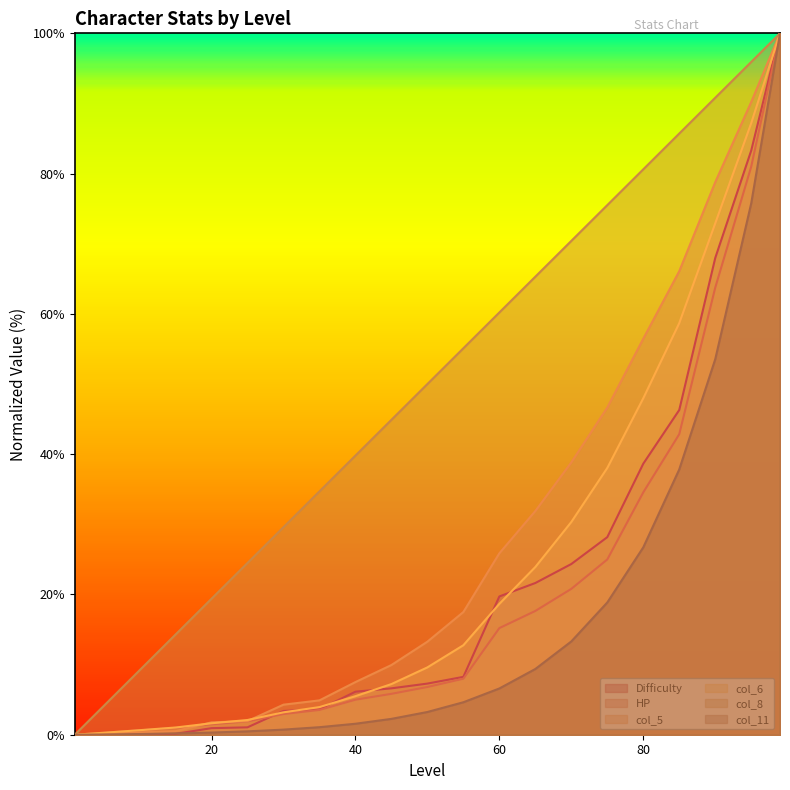

The value of Difficulty at 90 is 28.8. True or false?

False